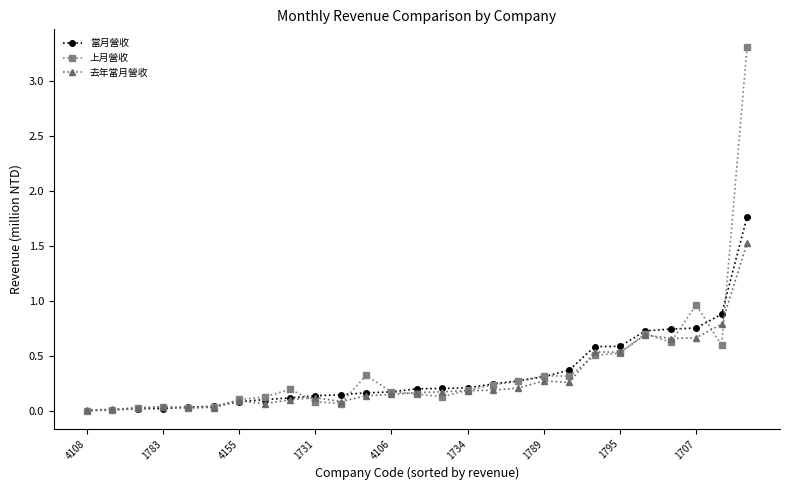

Which series has the largest range (max minus min)?

上月營收